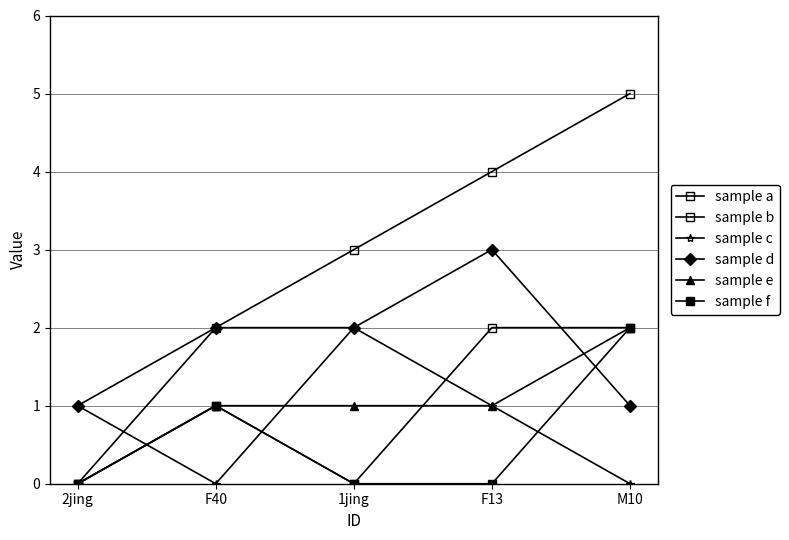

What is the difference between the second highest and minimum values in the sample e series?

1